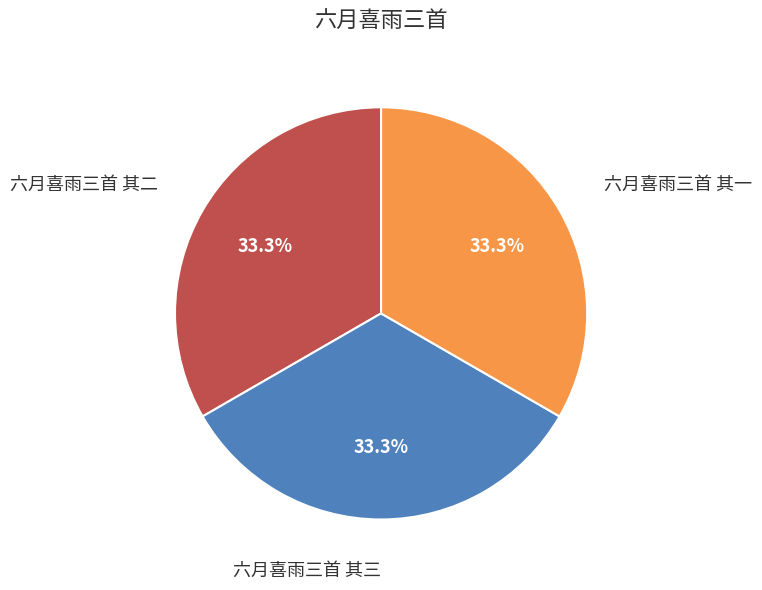

To the nearest percent, what percentage of the pie is 六月喜雨三首 其三?

33%